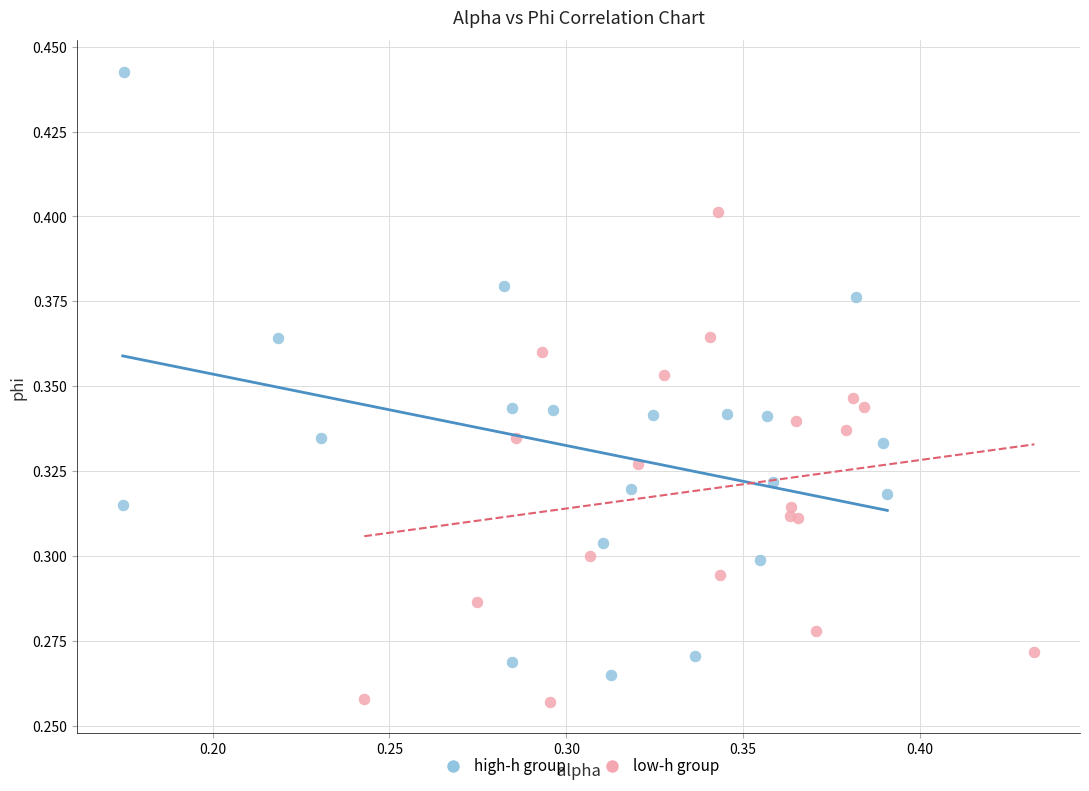

Which series contains the lowest Y value?

low-h group